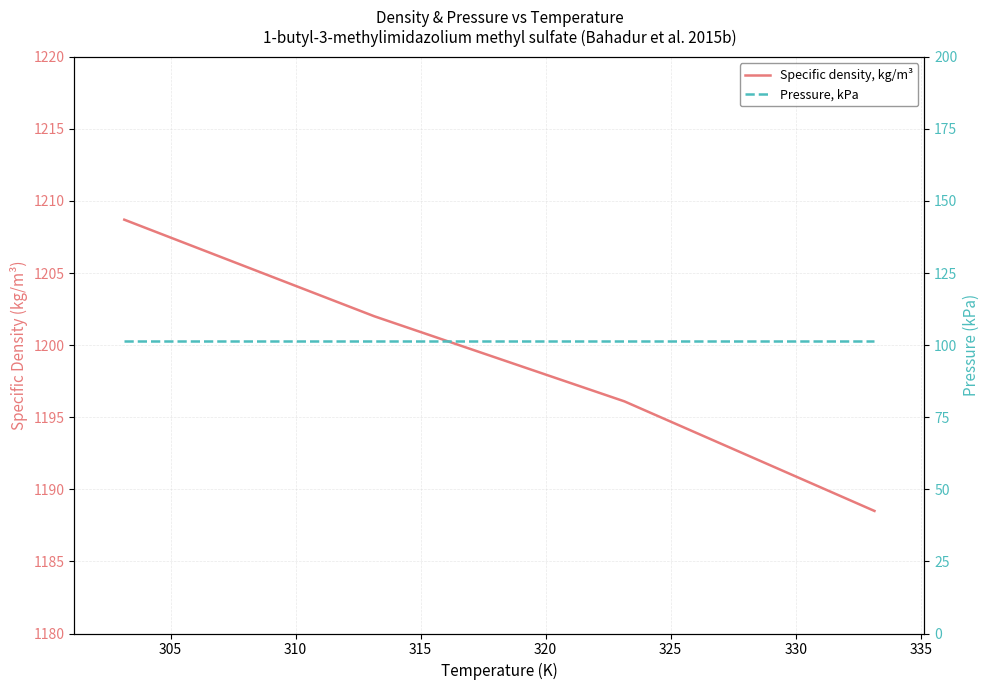

Rank the series by their maximum value, from highest to lowest.

Specific density, kg/m³, Pressure, kPa